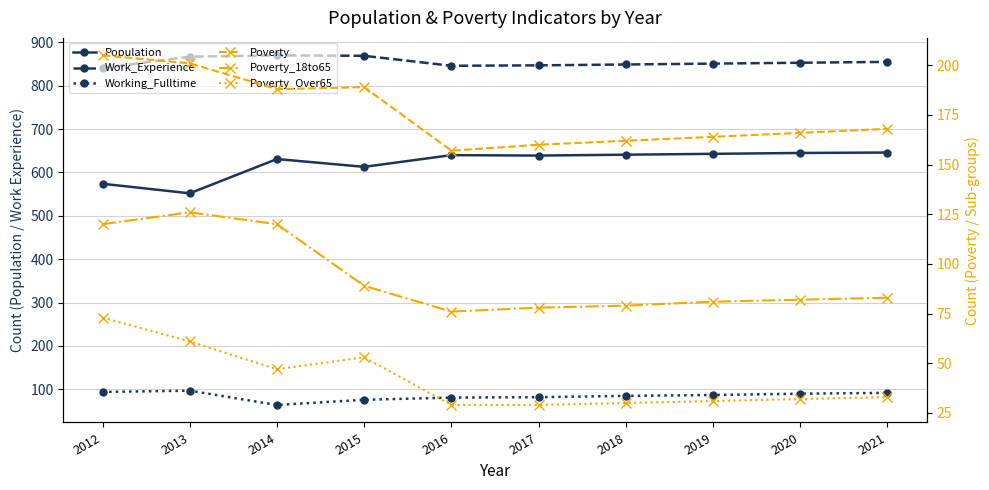

List the series in order of their peak value, lowest first.

Poverty_Over65, Working_Fulltime, Poverty_18to65, Poverty, Population, Work_Experience